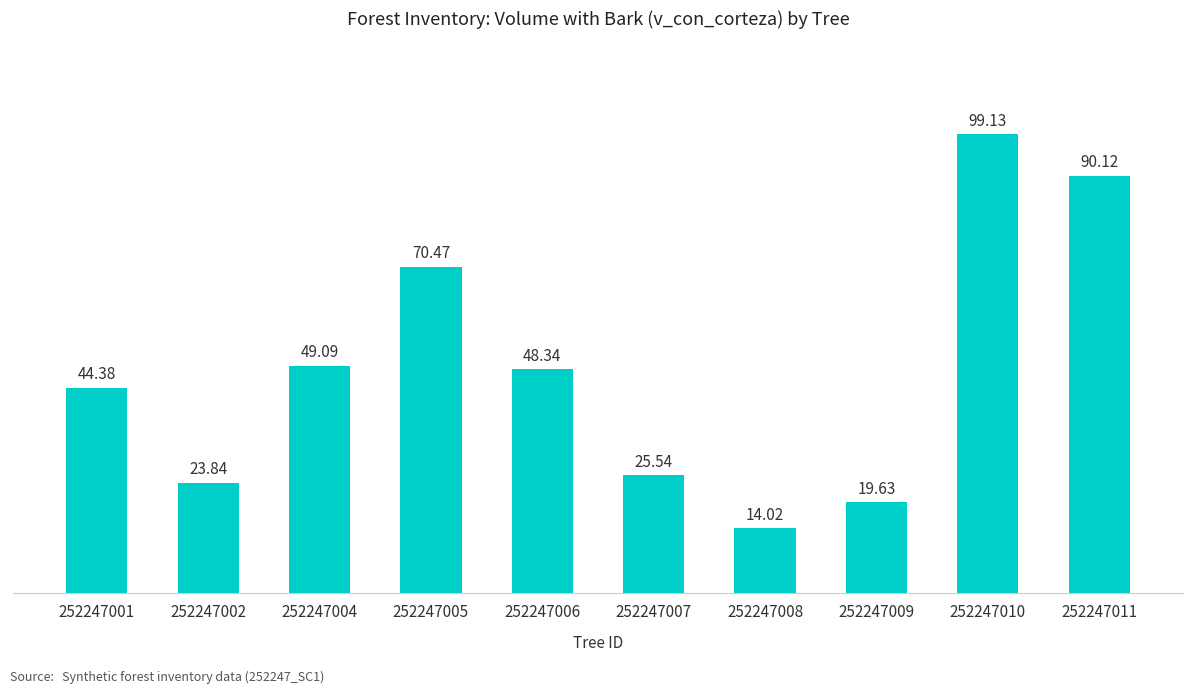

What is the smallest value displayed?

14.0